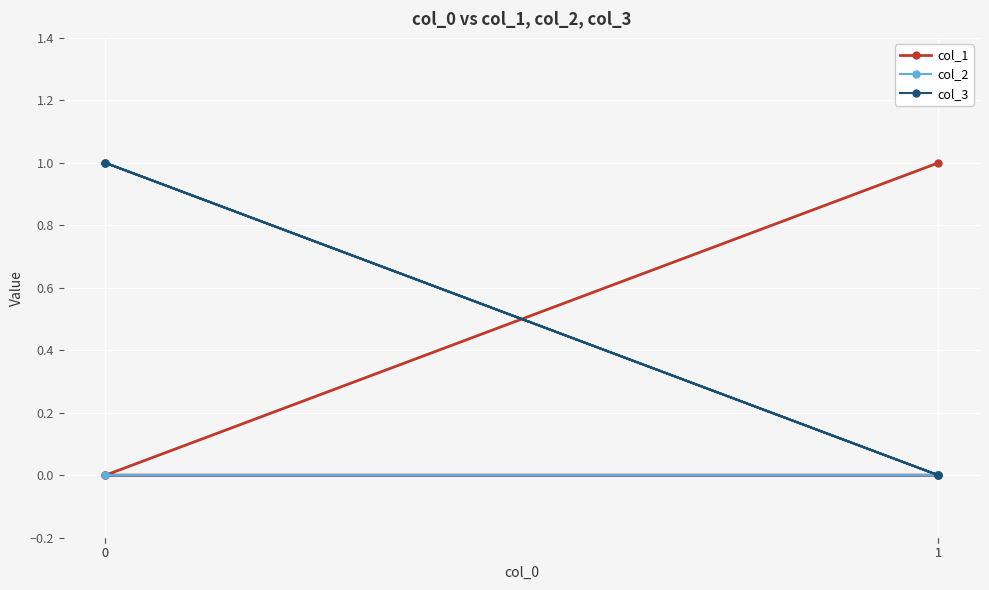

Which series has the largest range (max minus min)?

col_1